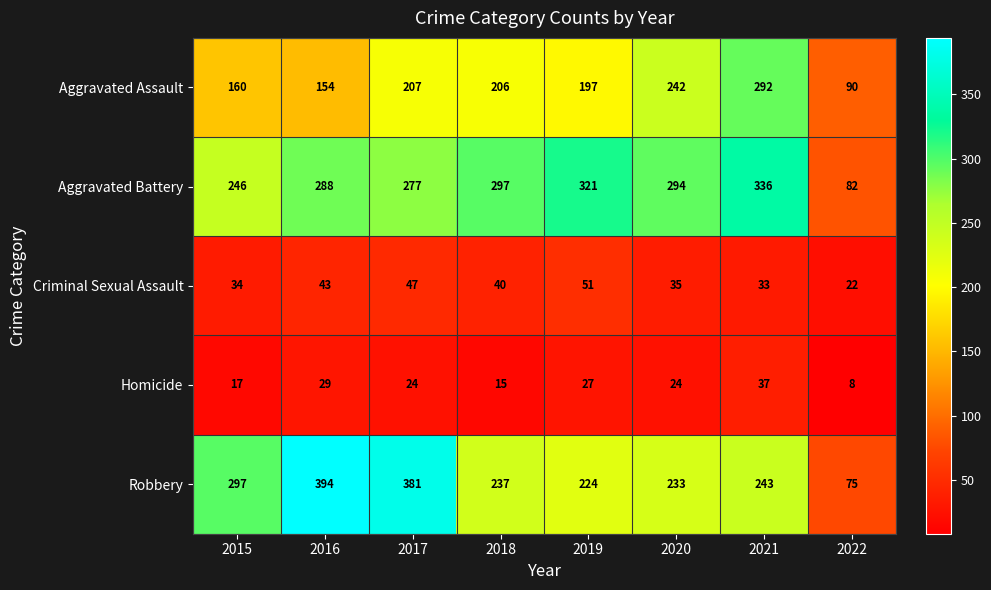

At how many categories does at least one series exceed 122?

7